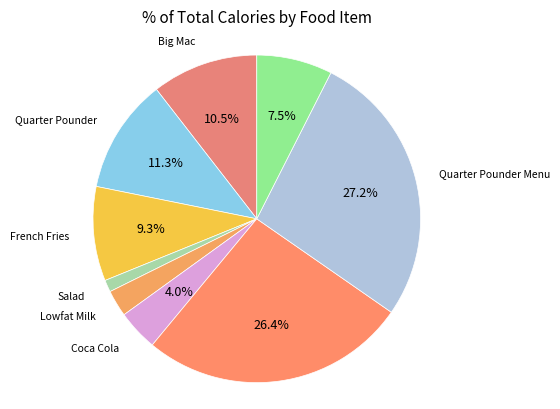

How much of the chart is everything except French Fries?

90.7%